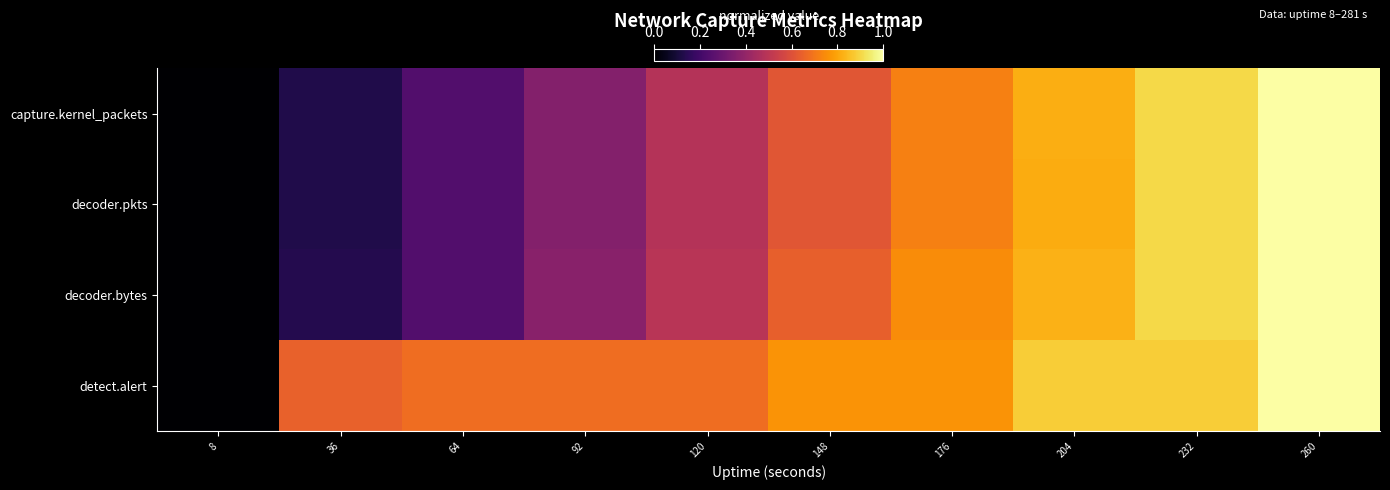

Reading left to right, what are all the values shown in this chart?

capture.kernel_packets: 8=0.0	36=0.1	64=0.2	92=0.4	120=0.5	148=0.6	176=0.7	204=0.8	232=0.9	260=1.0
decoder.pkts: 8=0.0	36=0.1	64=0.2	92=0.4	120=0.5	148=0.6	176=0.7	204=0.8	232=0.9	260=1.0
decoder.bytes: 8=0.0	36=0.1	64=0.2	92=0.4	120=0.5	148=0.6	176=0.7	204=0.8	232=0.9	260=1.0
detect.alert: 8=0.0	36=0.6	64=0.7	92=0.7	120=0.7	148=0.8	176=0.8	204=0.9	232=0.9	260=1.0